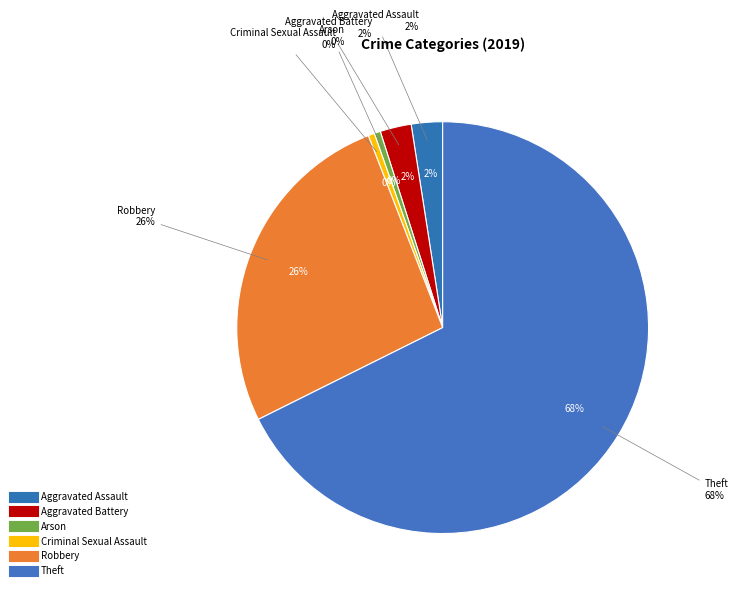

Approximately how many times larger is the value at Theft compared to Arson?

138.0